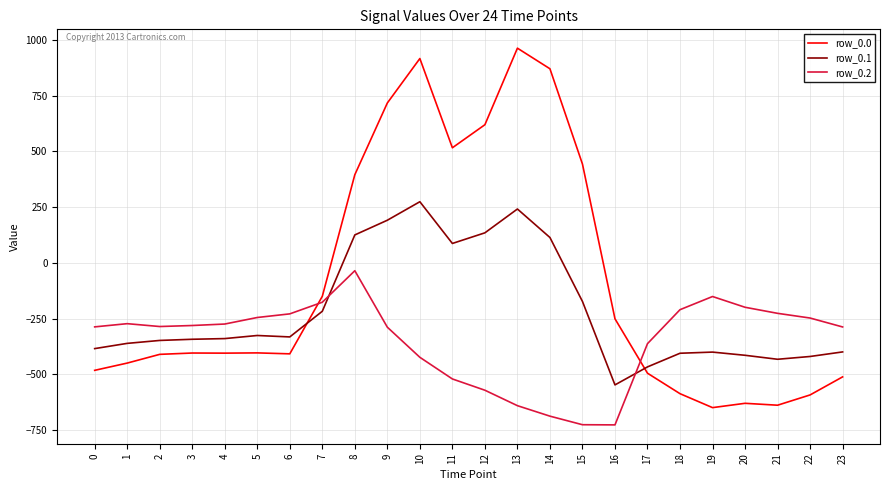

What is the total value across all series at 16?

-1524.8